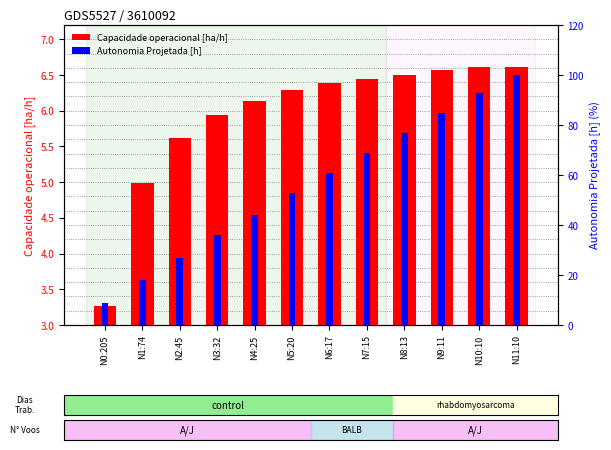

What is the sum of the Autonomia Projetada [h] values at N8:13 and N9:11?

162.0